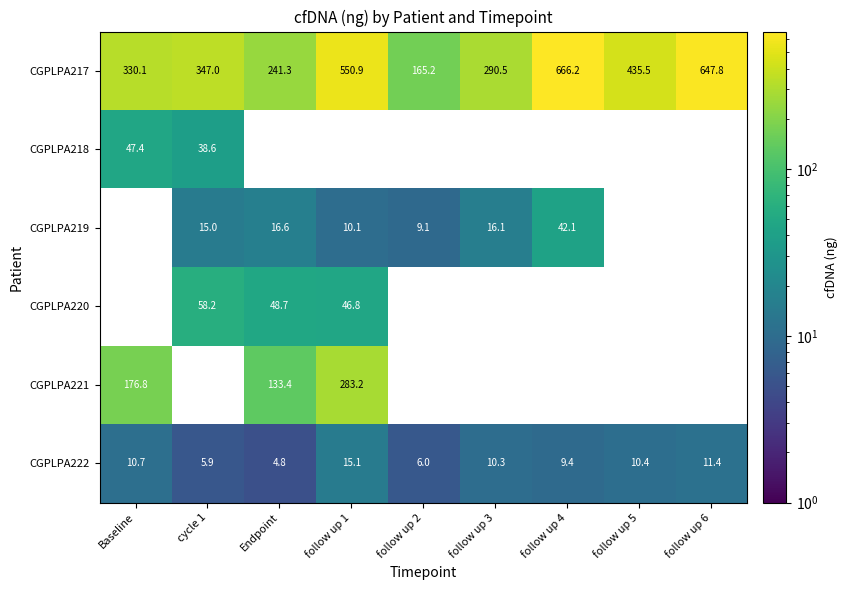

What is the average value of the CGPLPA222 series?

9.3